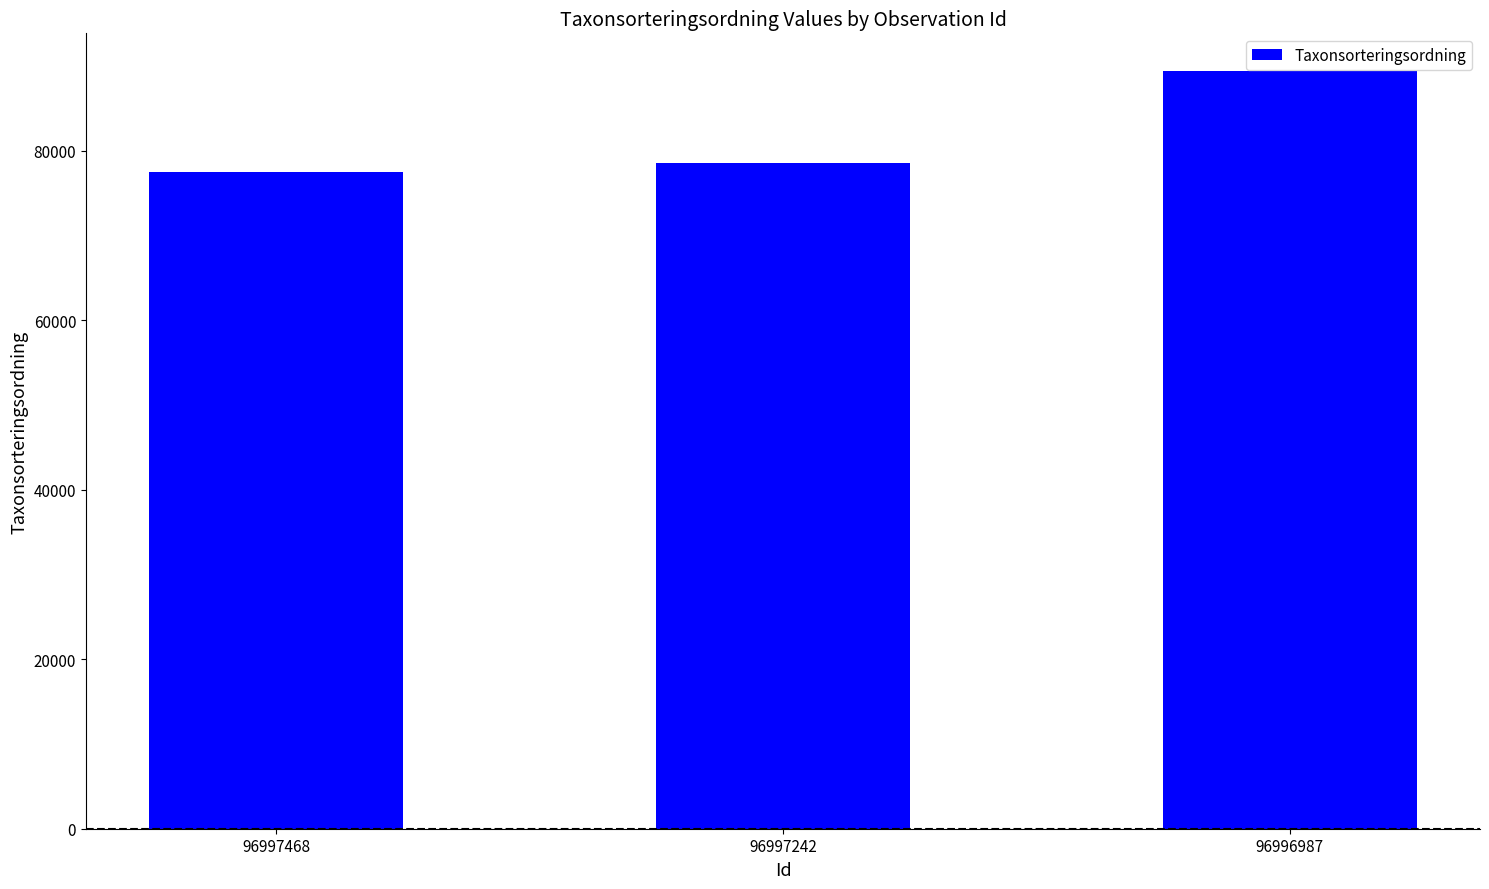

At which category does the chart reach its peak across all series?

96996987